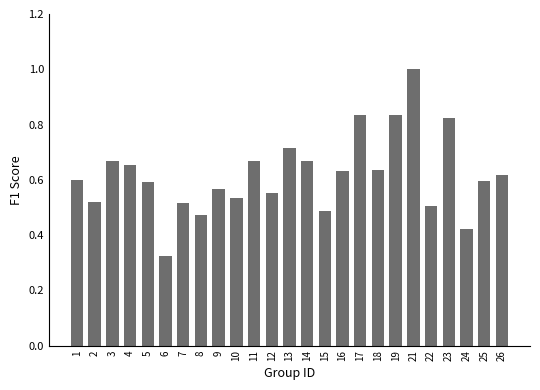

True or false: the data shows 0.6 at 9.

True